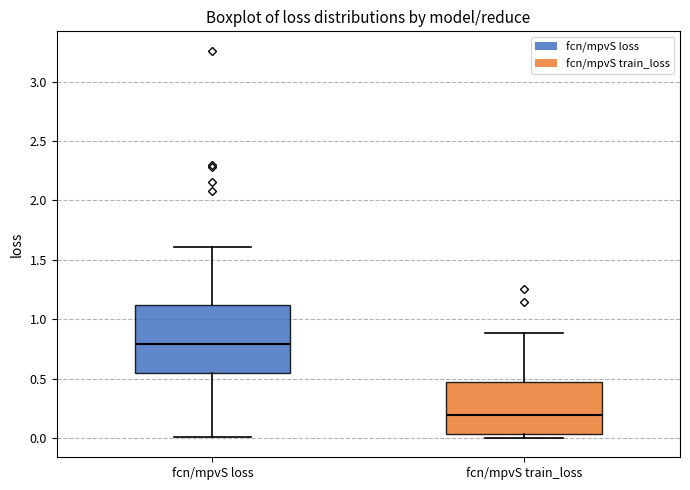

Where does the median line of the box for fcn/mpvS train_loss sit on the y-axis? The values are not printed on the chart, so give them approximately, as read against the axis.

0.20